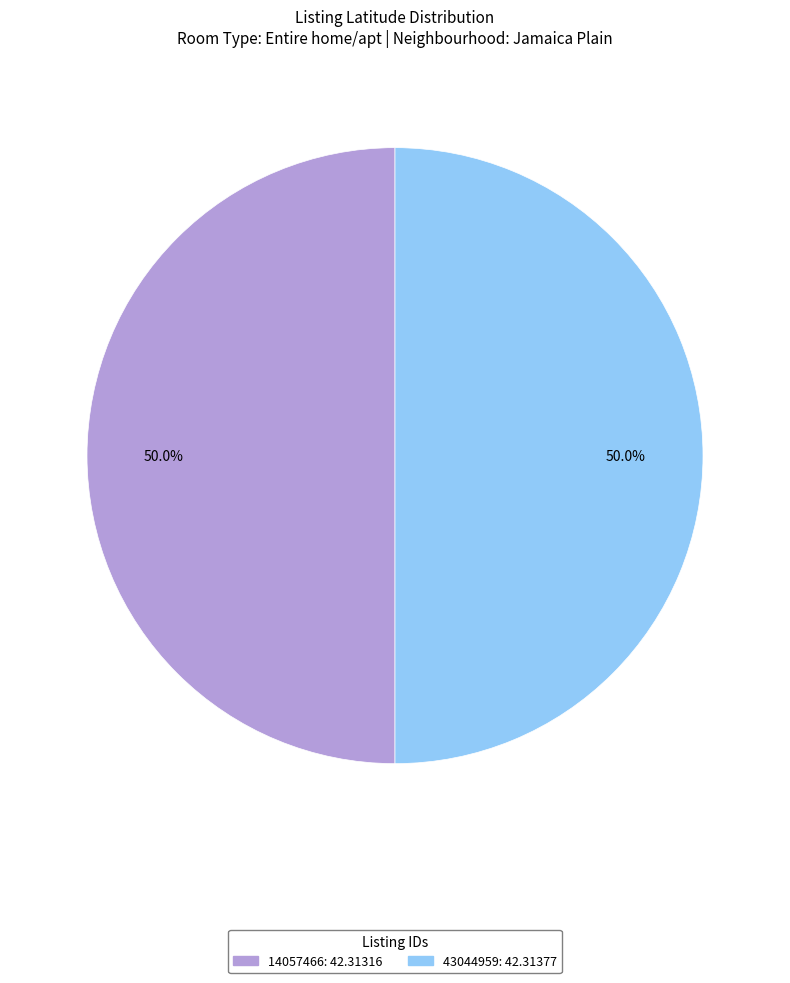

Combined, what portion of the pie is 43044959 and 14057466?

100.0%